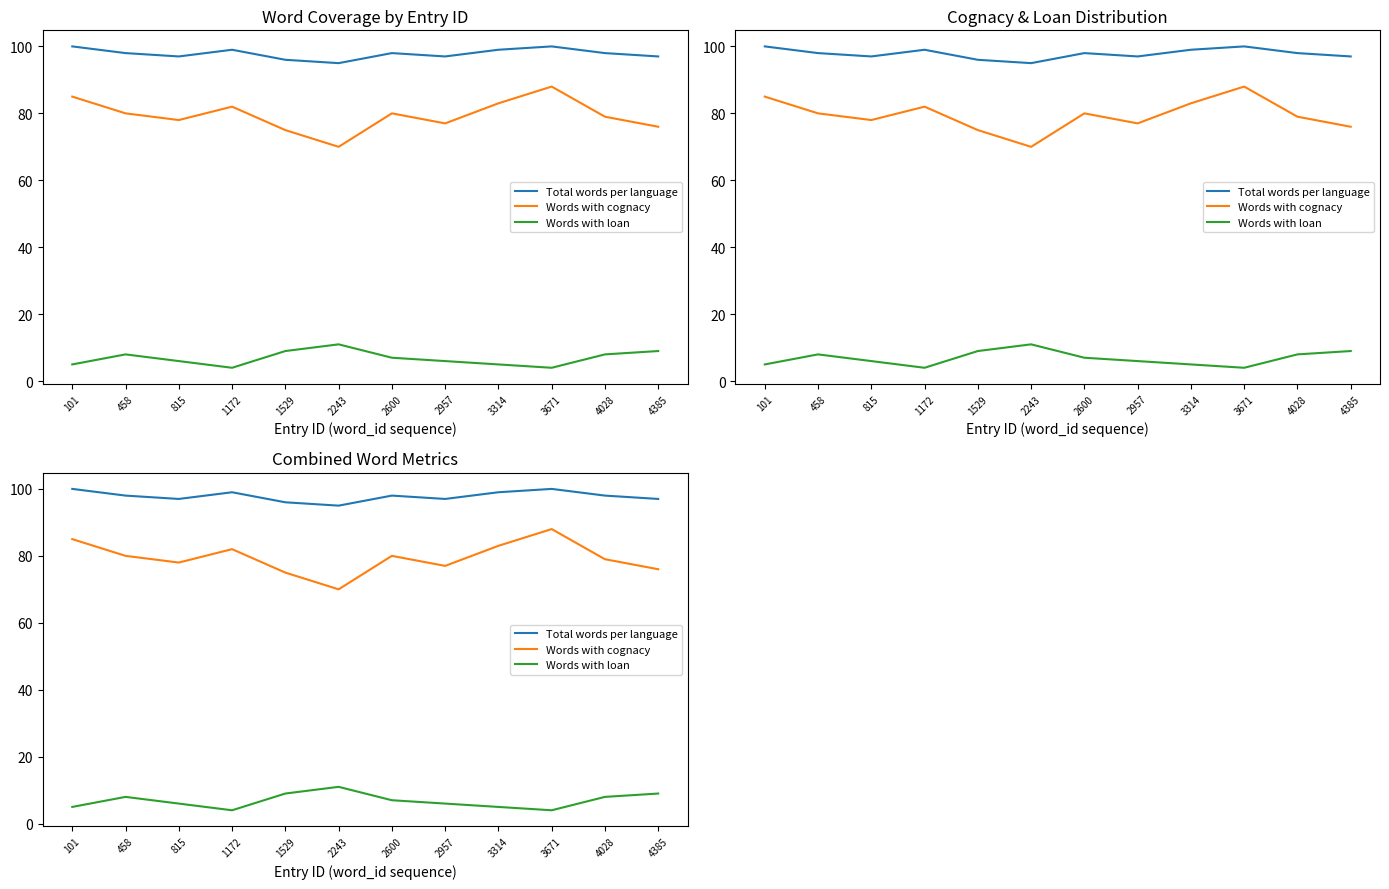

Between 1172 and 2957, which is larger?

1172